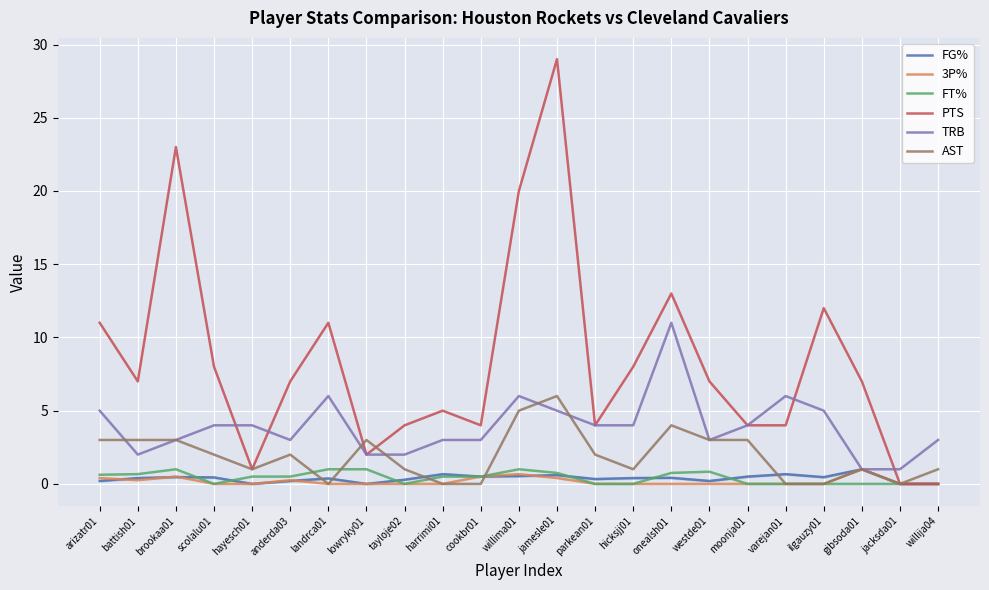

What is the difference between the TRB values at ilgauzy01 and battish01?

3.0